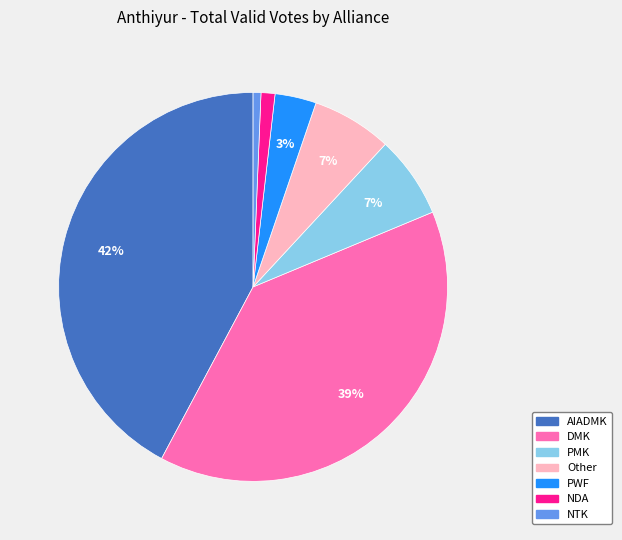

Is DMK the majority of the pie?

No